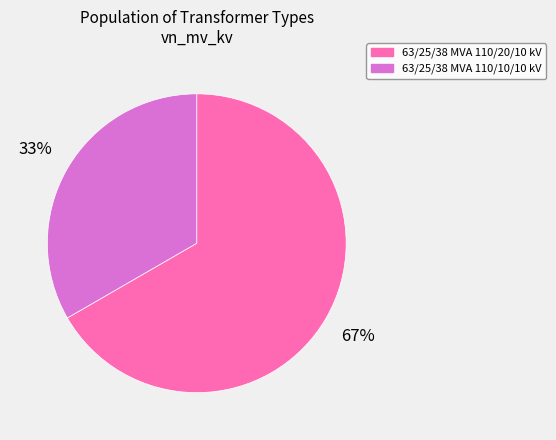

Does any single category account for the majority?

Yes